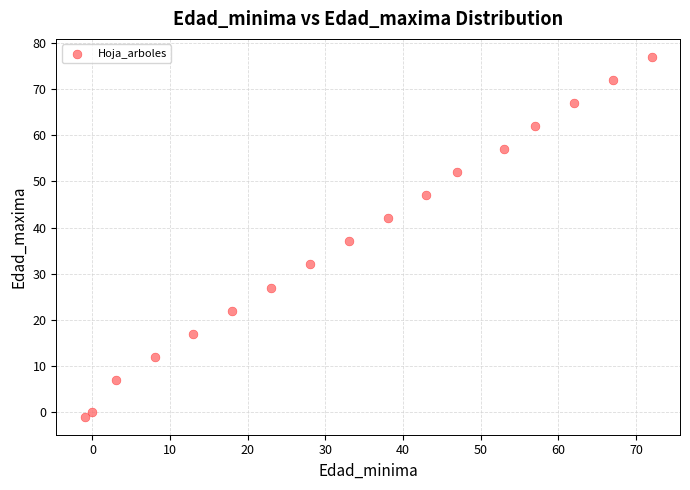

What Y value in the scatter plot is closest to 38?

37